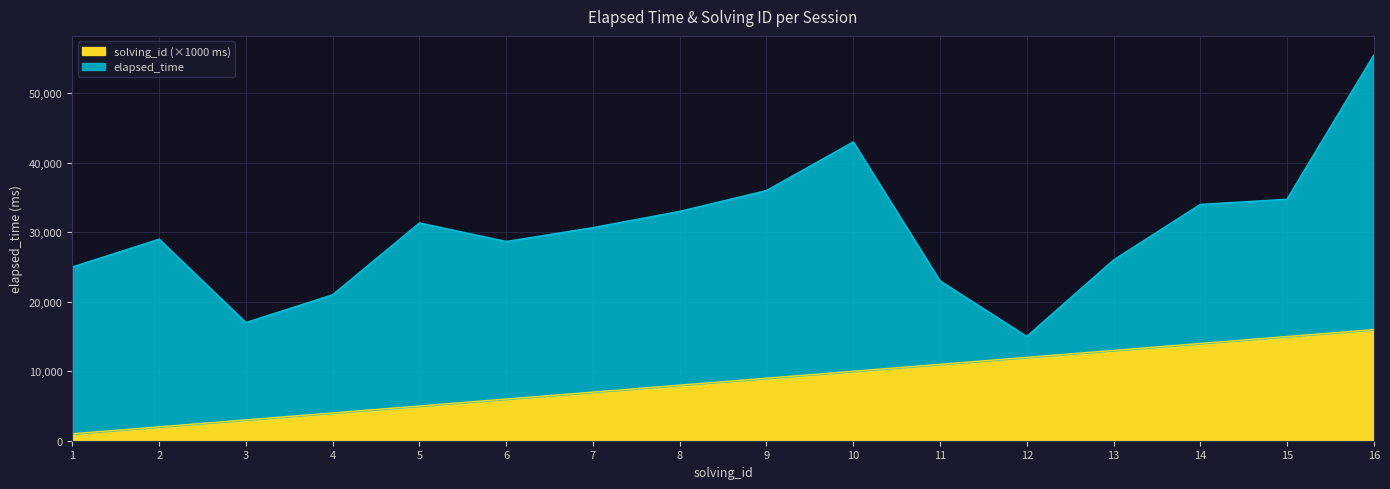

What is the difference between the second highest and second lowest values?

13000